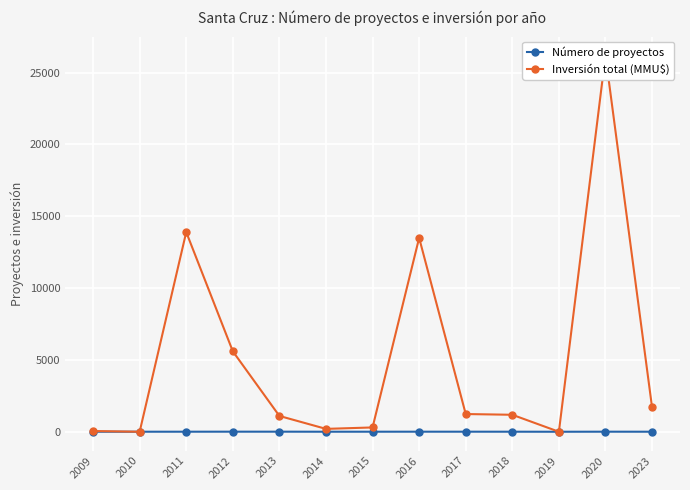

True or false: Número de proyectos has more than 0 interior local peaks.

True